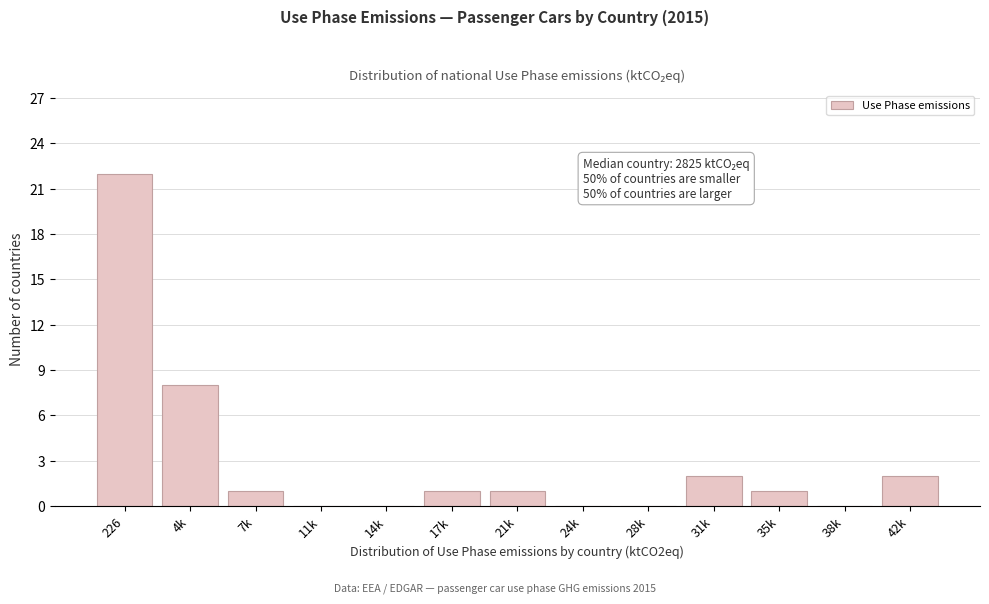

Reading left to right, list all the values displayed in this chart.

226=22	4k=8	7k=1	11k=0	14k=0	17k=1	21k=1	24k=0	28k=0	31k=2	35k=1	38k=0	42k=2